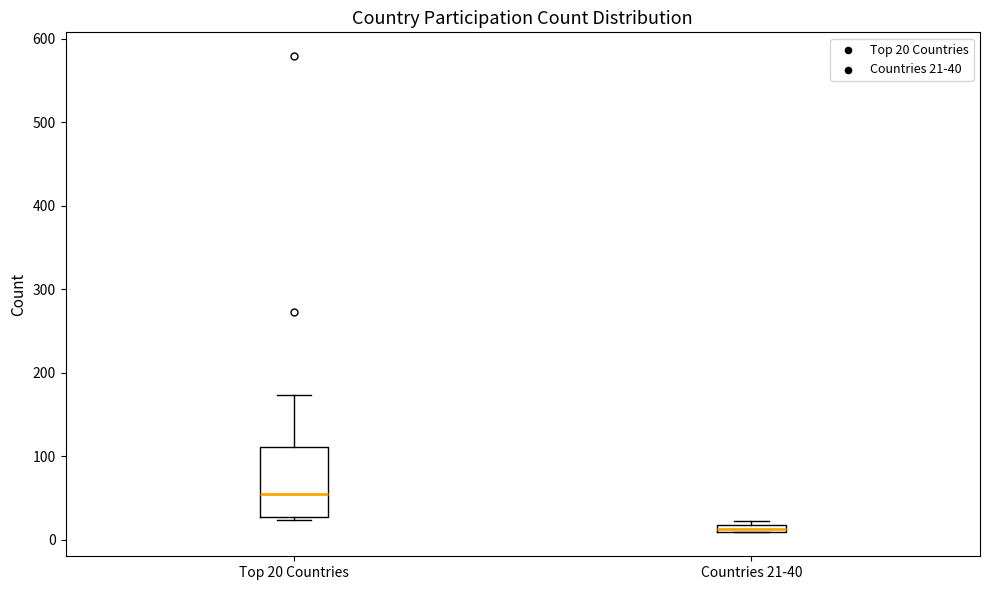

Where is the lower edge of the box for Countries 21-40 on the y-axis? The values are not printed on the chart, so give them approximately, as read against the axis.

10